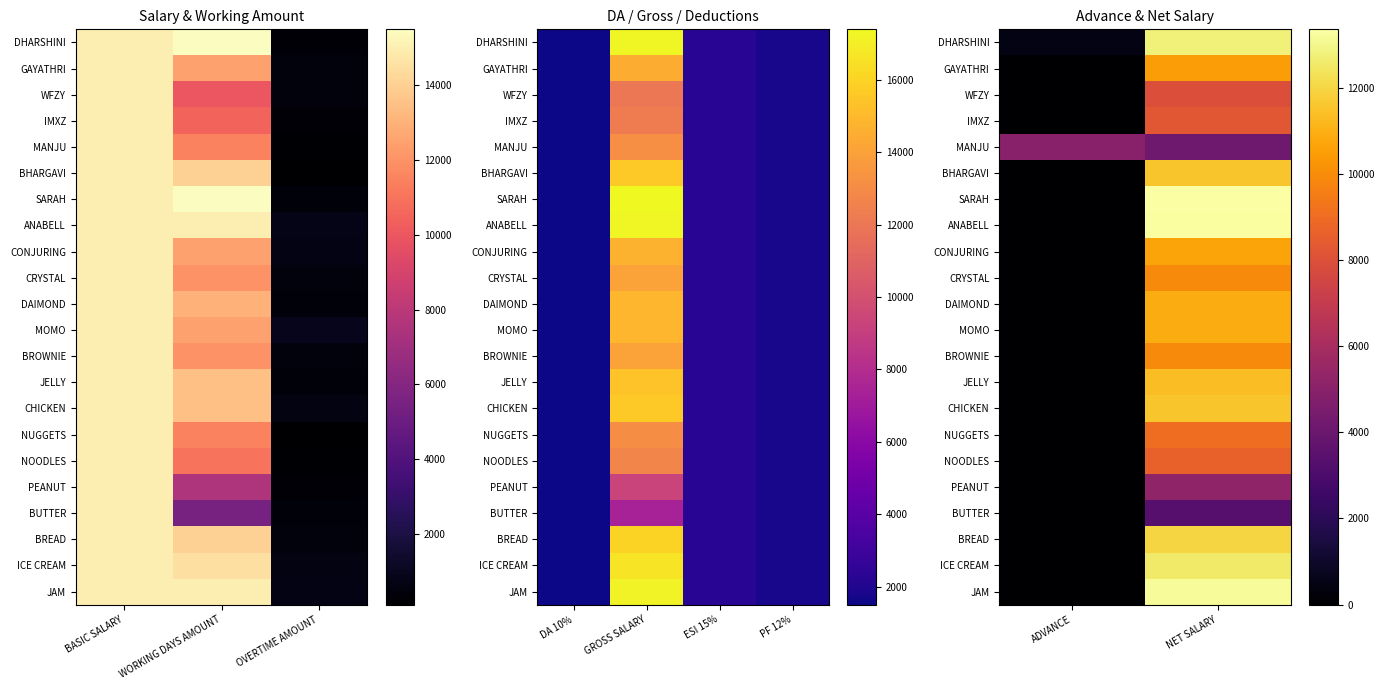

Is the value of CHICKEN at ADVANCE greater than the value of BHARGAVI at ADVANCE?

No